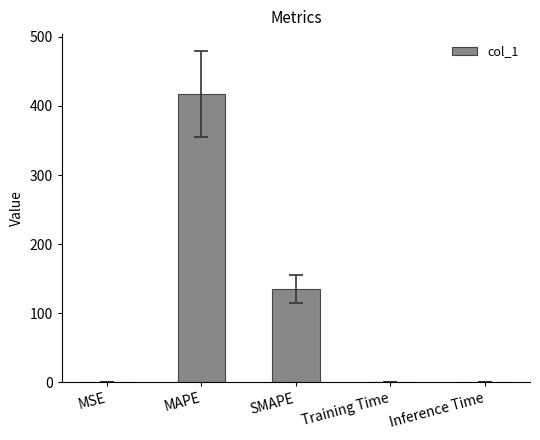

What is the sum of all values?

553.2